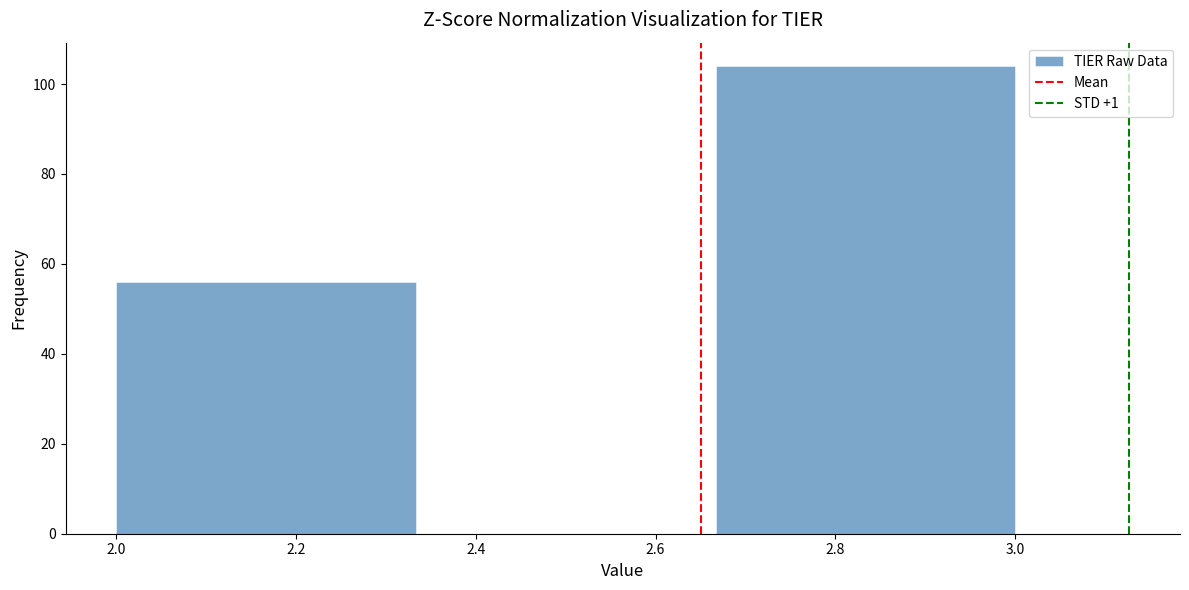

What is the height of the bar covering 2.00 to 2.34 on the x-axis? Neither the bar edges nor the heights are printed on the chart, so give them approximately, as read against the axes.

56